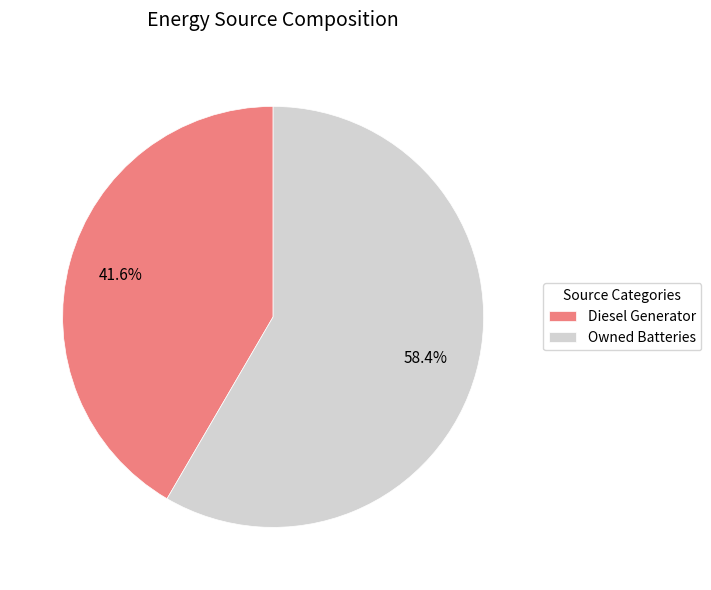

Do Diesel Generator and Owned Batteries together represent more than half of the pie?

Yes